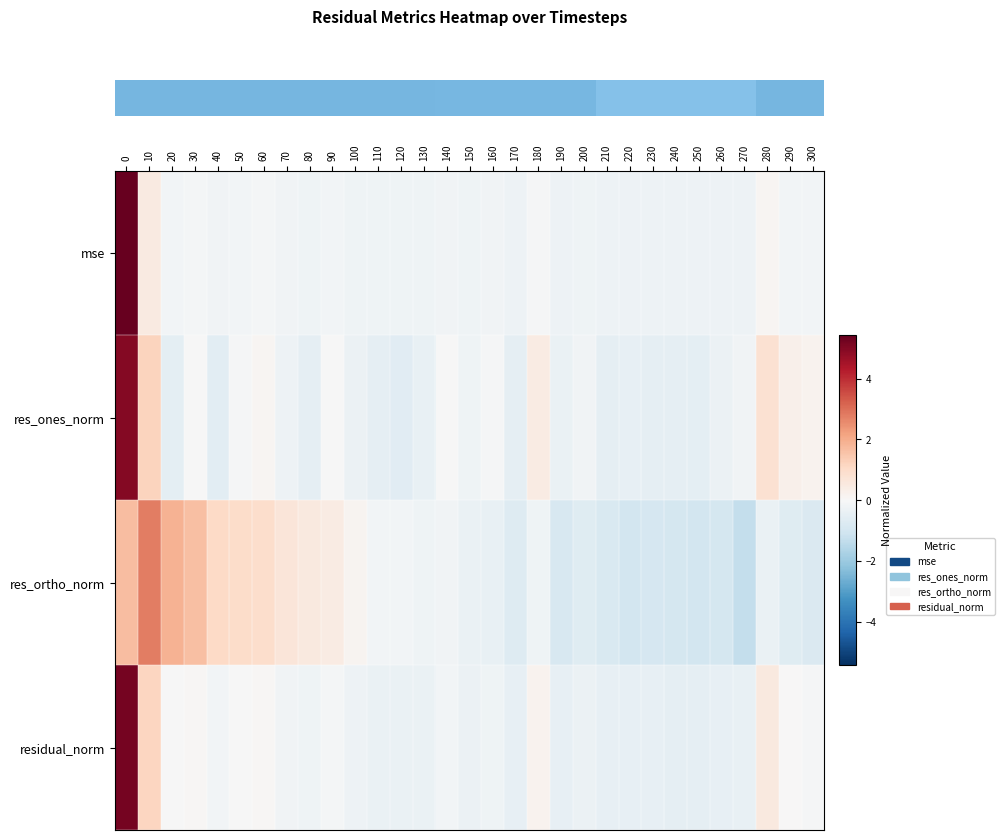

Between 10 and 270, which series saw the biggest shift?

row_2